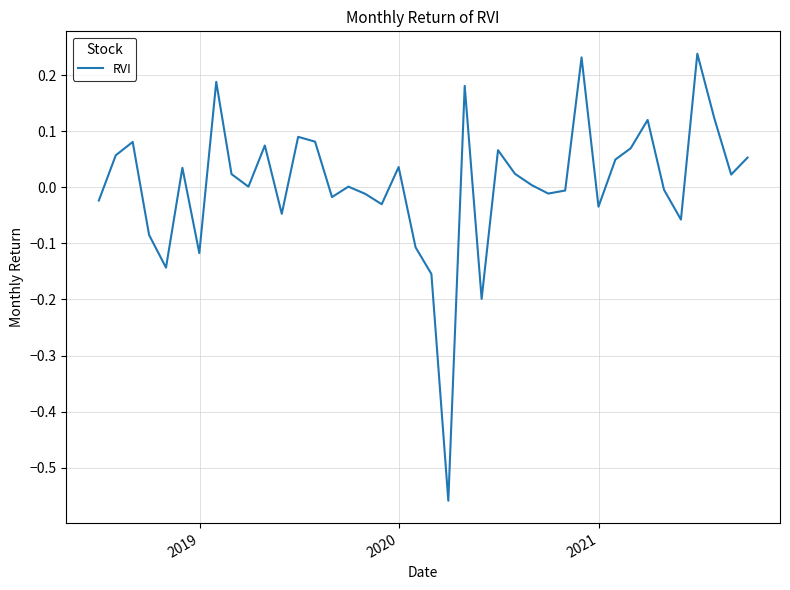

True or false: there are more than 2 points higher than both neighbors.

True